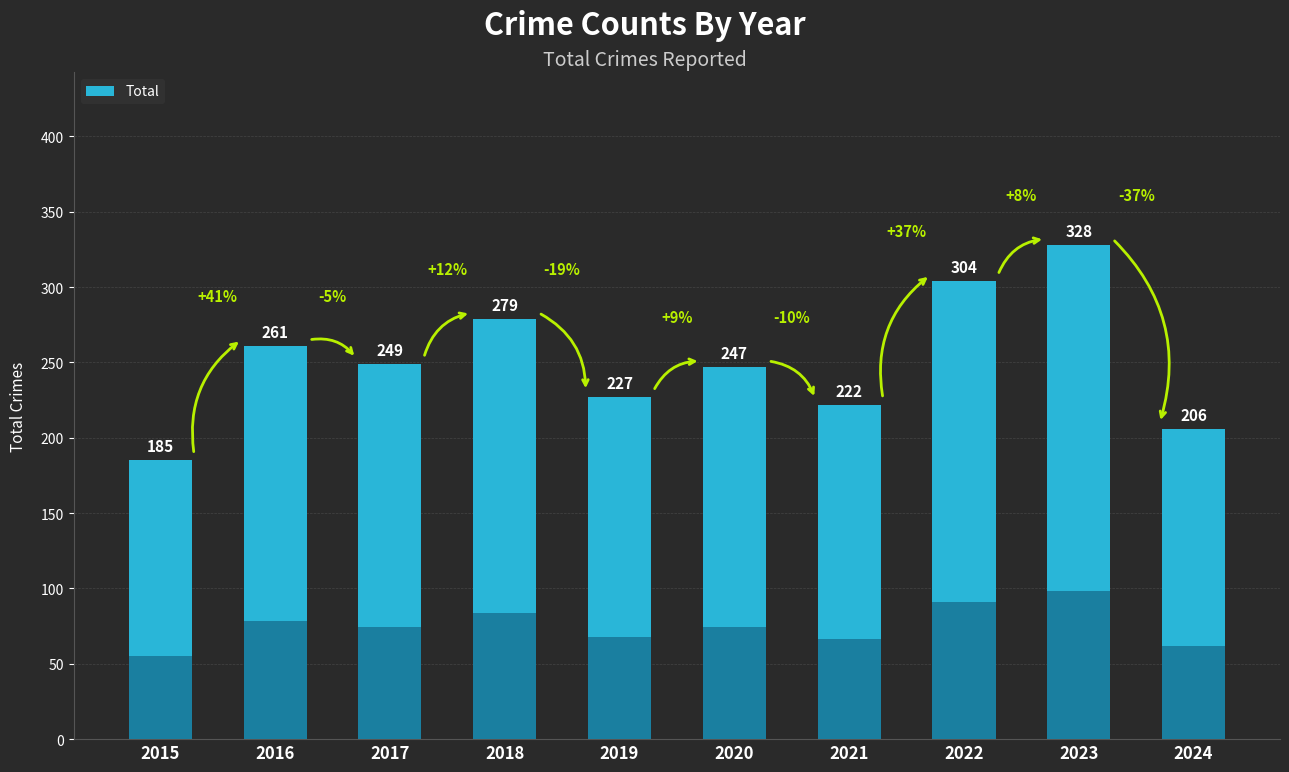

Between 2017 and 2018, which is larger?

2018